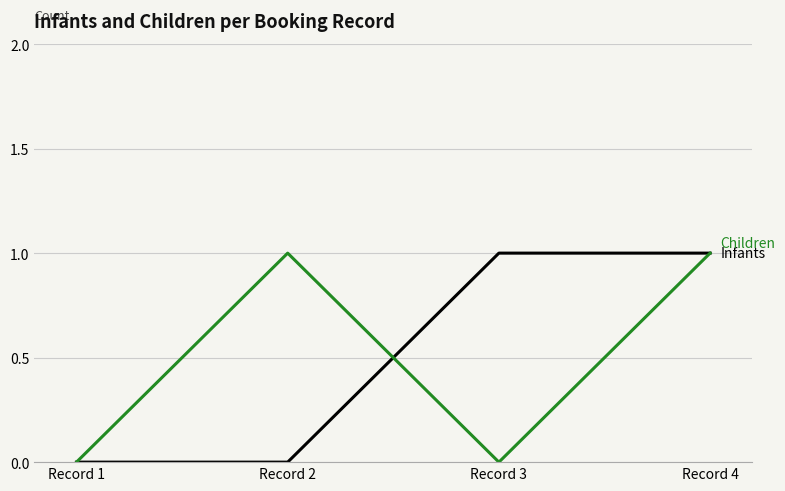

Reading left to right, extract all data points from this chart.

Infants: Record 1=0	Record 2=0	Record 3=1	Record 4=1
Children: Record 1=0	Record 2=1	Record 3=0	Record 4=1